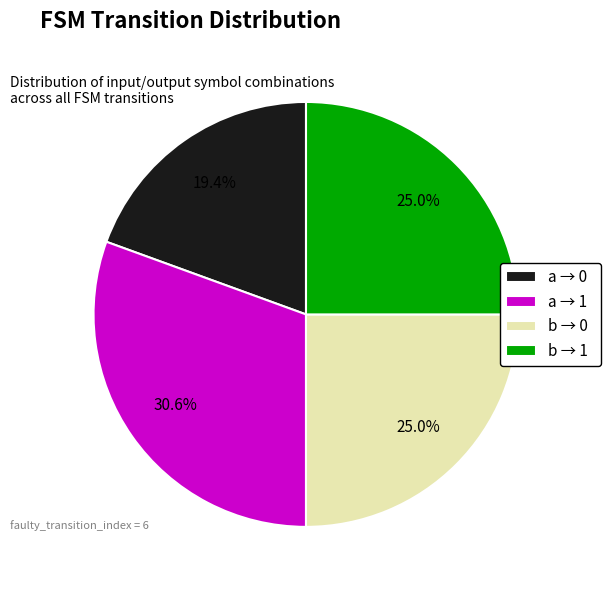

Is there a majority slice in this chart?

No